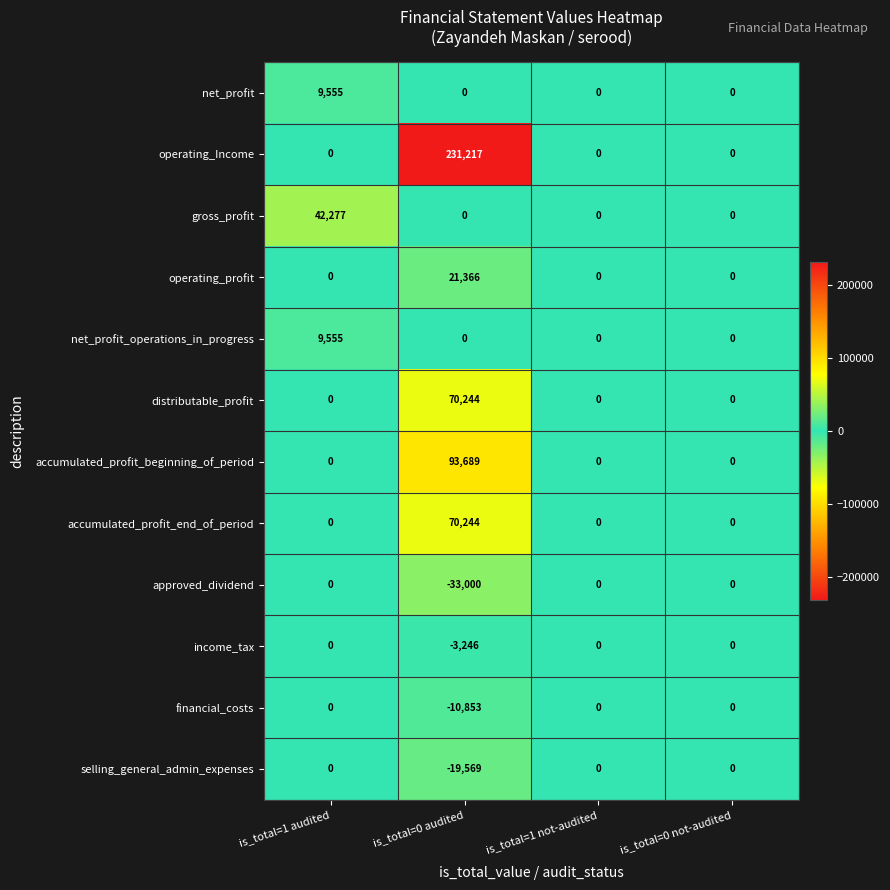

How many accumulated_profit_beginning_of_period values are between 0 and 93689?

4